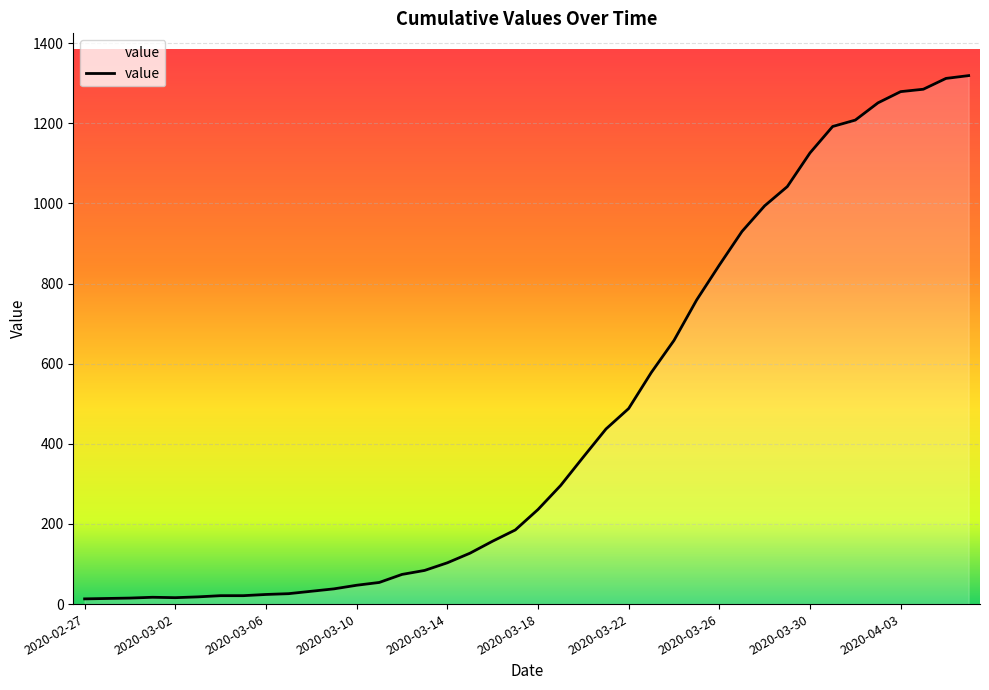

What is the difference between the maximum and minimum values?

1306